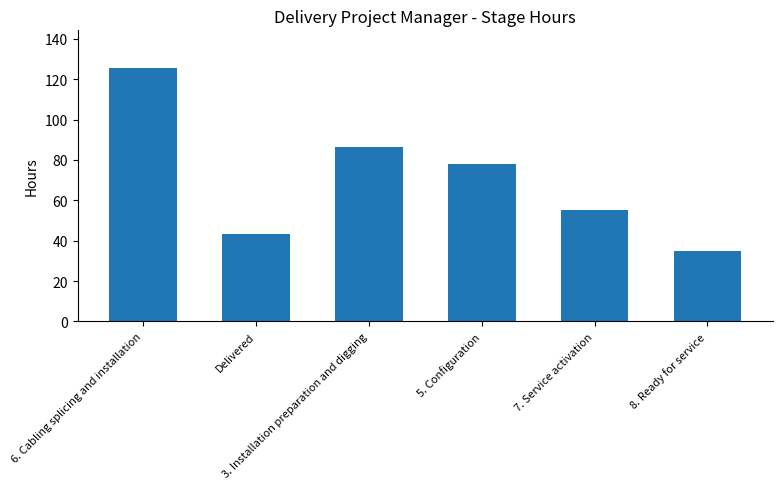

List the labels in order of value, smallest first.

8. Ready for service, Delivered, 7. Service activation, 5. Configuration, 3. Installation preparation and digging, 6. Cabling splicing and installation